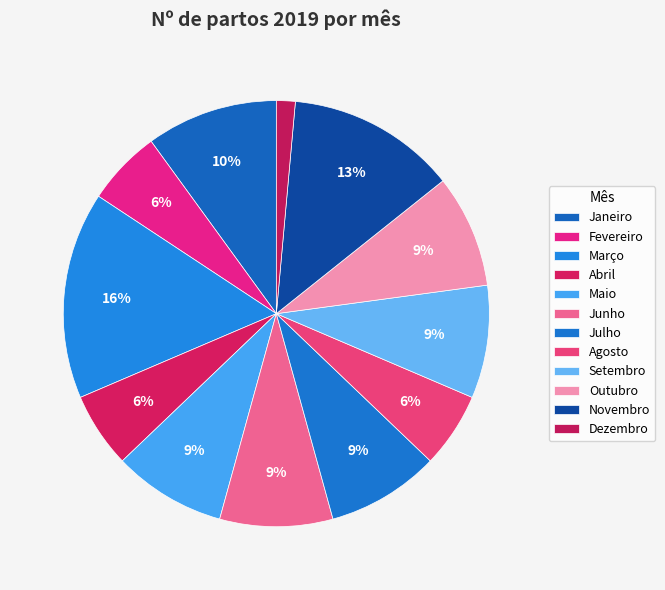

Which category has the smallest portion of the pie?

Dezembro